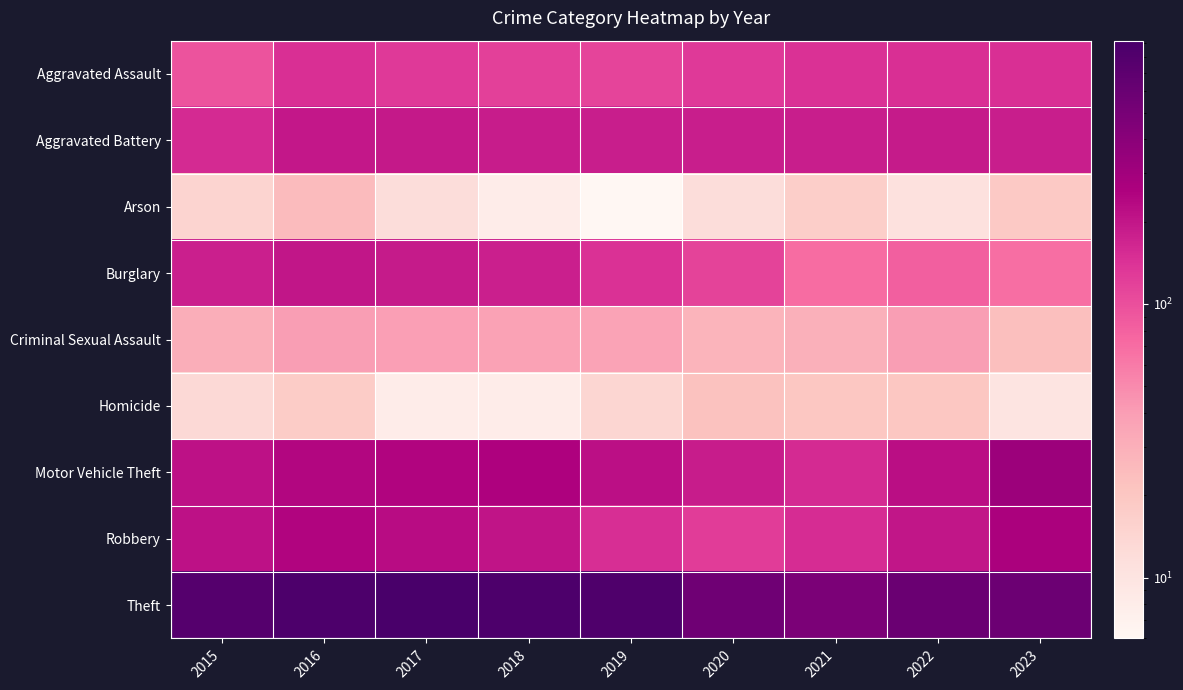

At which category is the sum across all series the highest?

2016